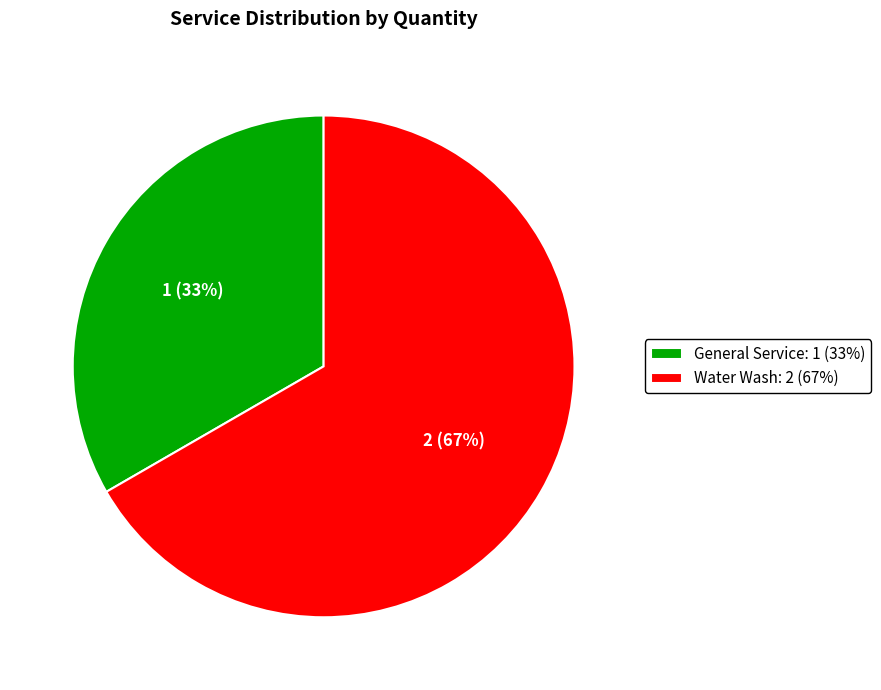

True or false: General Service accounts for 33% of the total.

True